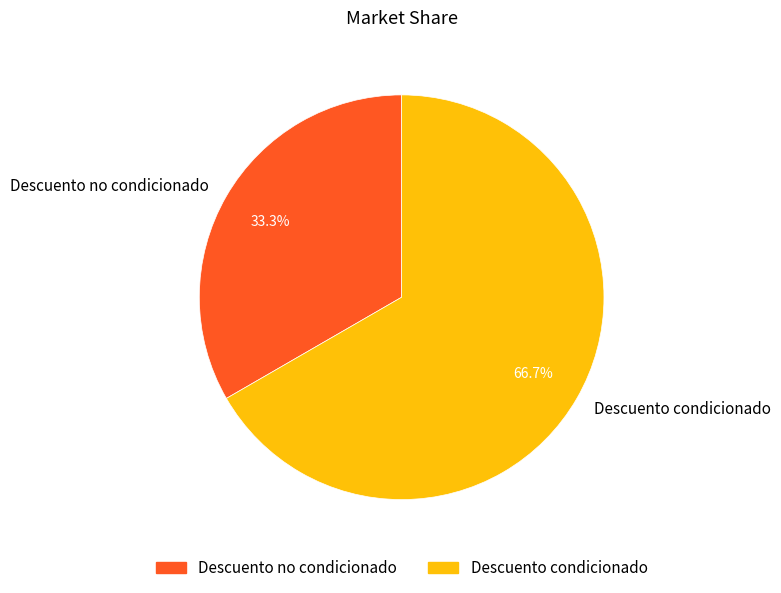

What percentage do Descuento condicionado and Descuento no condicionado together represent?

100.0%